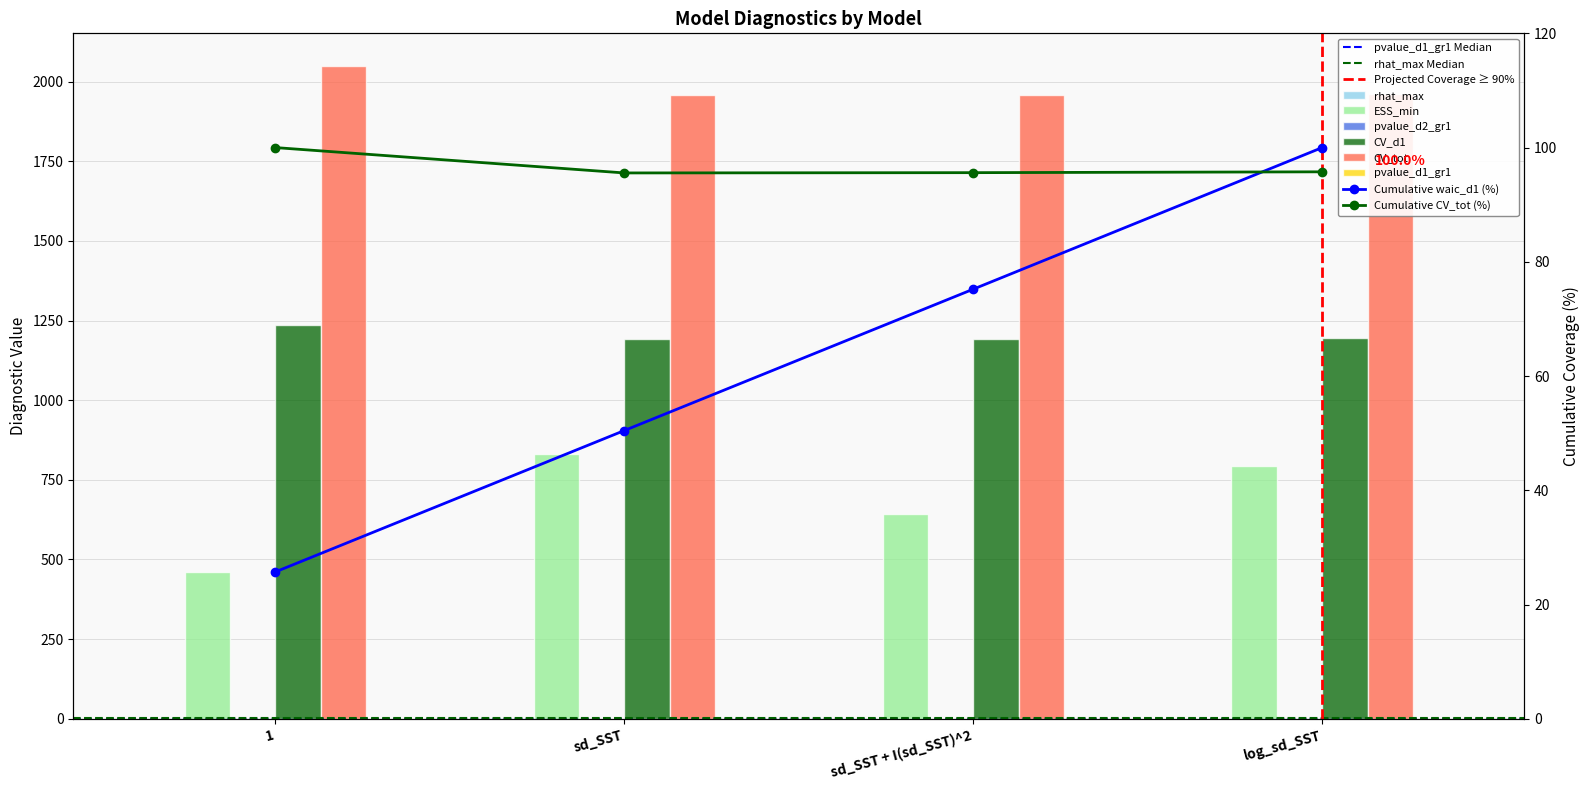

What is the difference between the ESS_min values at sd_SST + I(sd_SST)^2 and log_sd_SST?

152.2